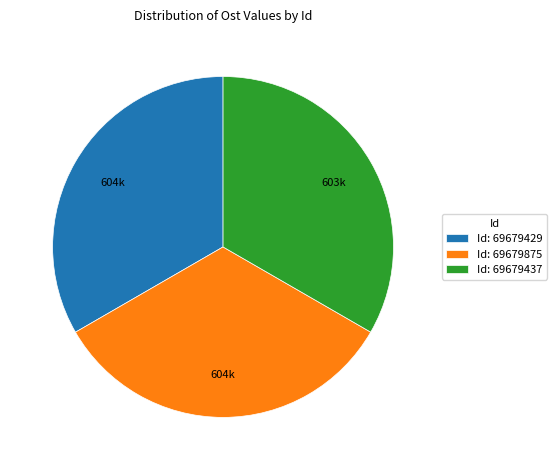

The Id: 69679429 slice represents 33% of the pie. True or false?

True